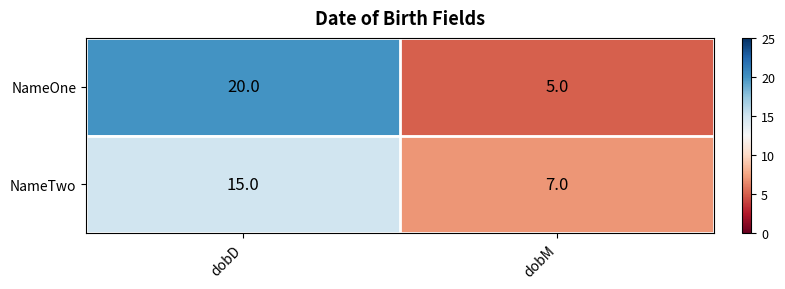

Reading right to left, extract all data points from this chart.

NameOne: dobM=5	dobD=20
NameTwo: dobM=7	dobD=15